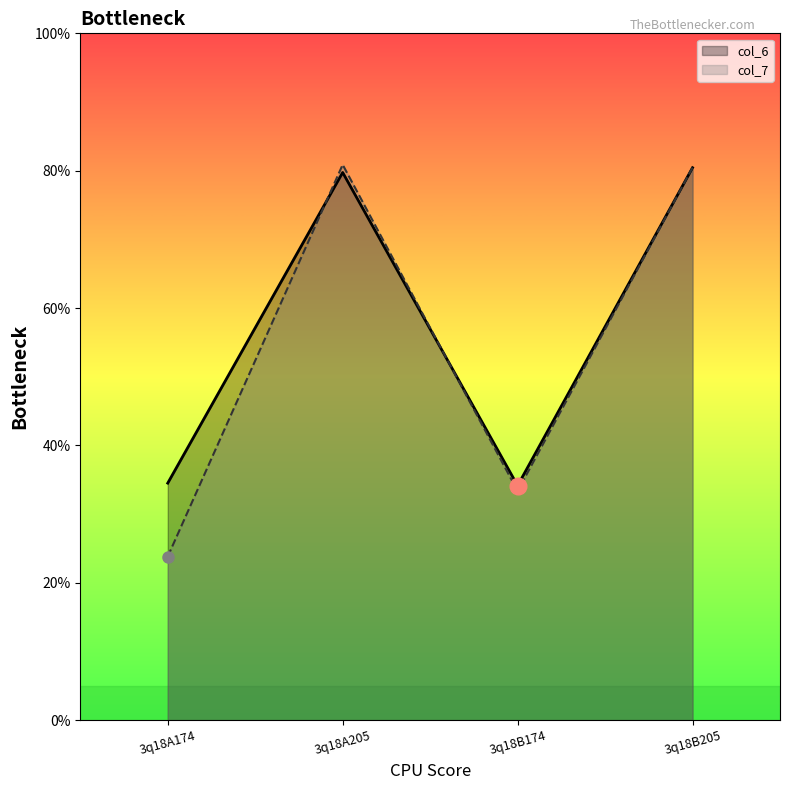

How many interior local peaks does the col_6 series have?

1